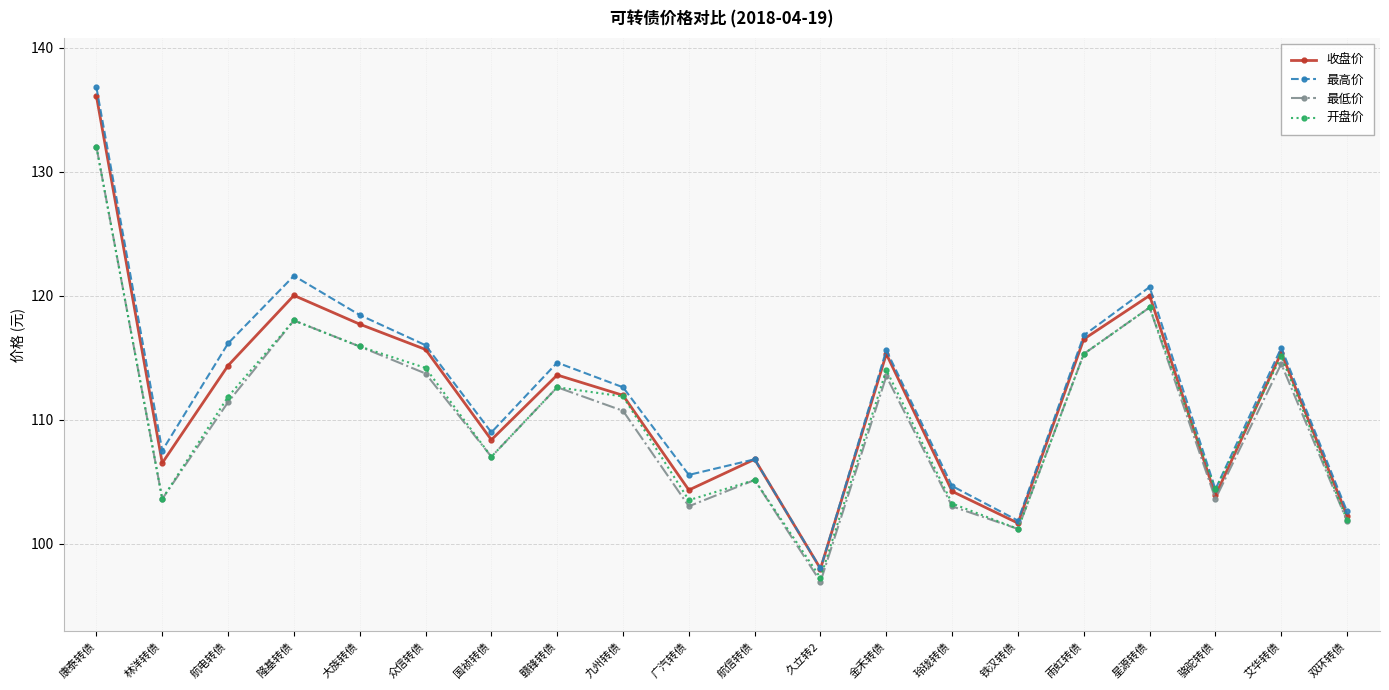

What is the difference between the second highest and minimum values in the 开盘价 series?

21.8